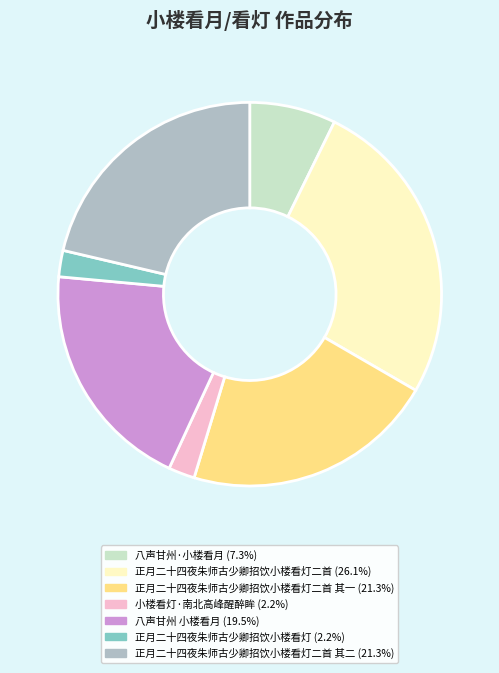

Is there any slice that represents more than half of the pie?

No